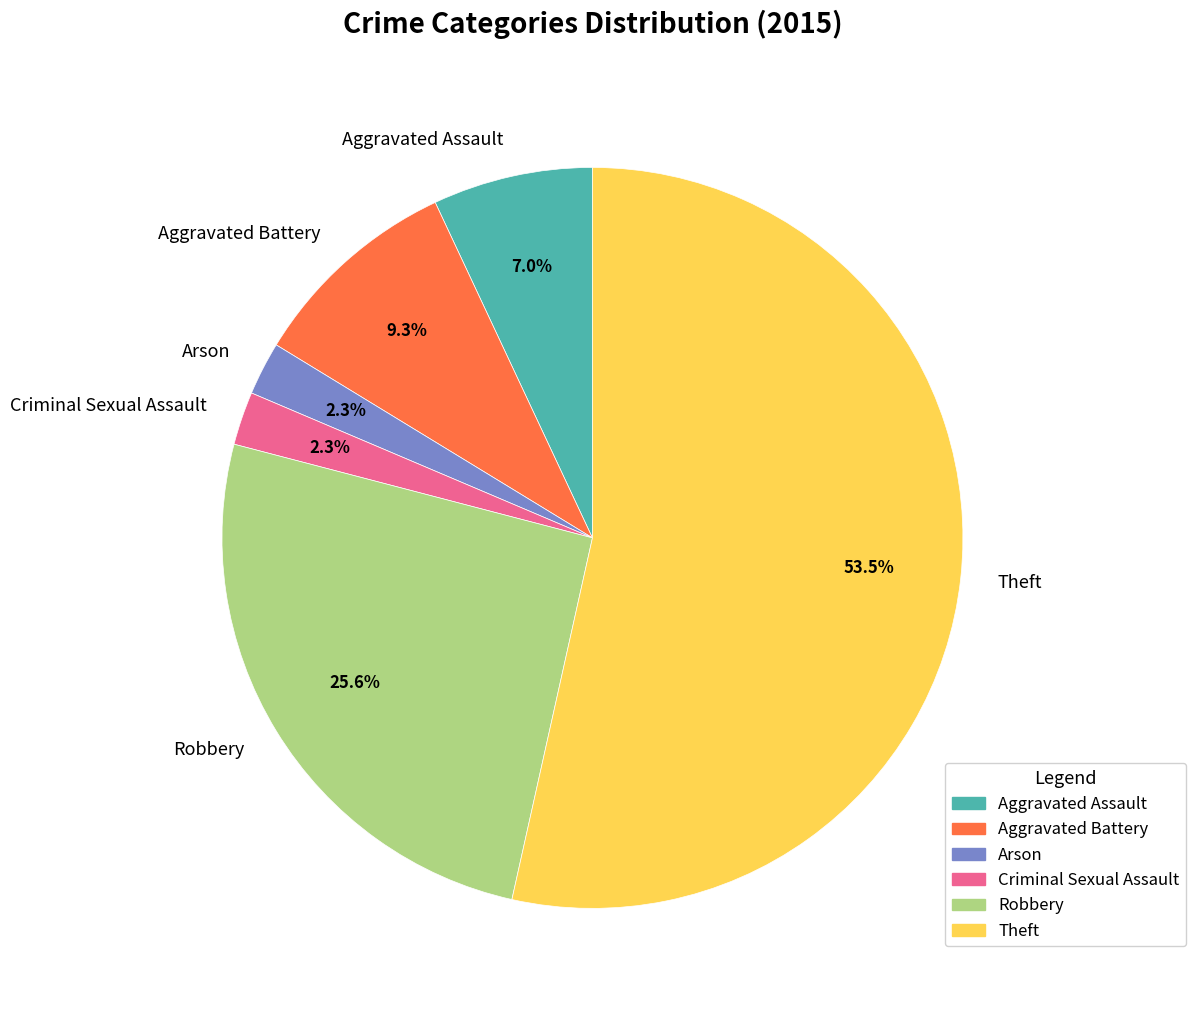

Which has a higher value, Theft or Criminal Sexual Assault?

Theft